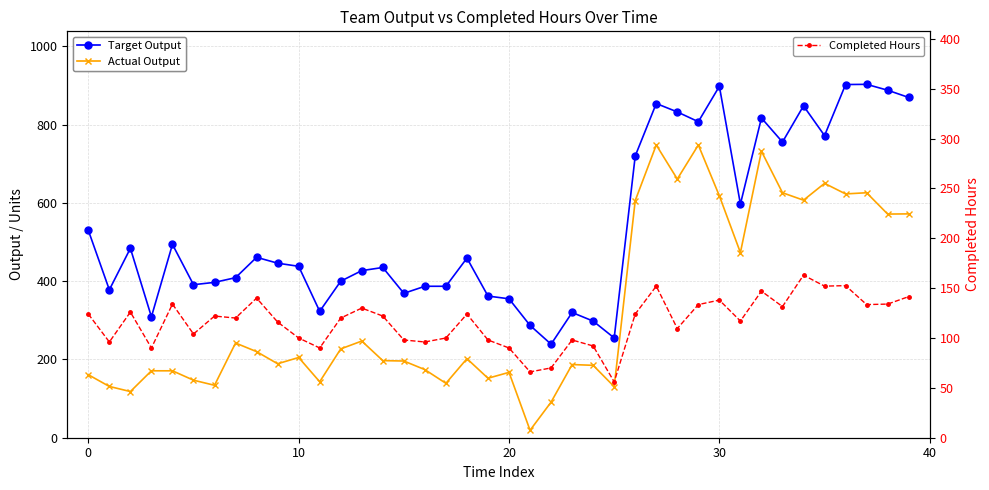

What is the value of the Completed Hours point at the 21st from the left?

90.0